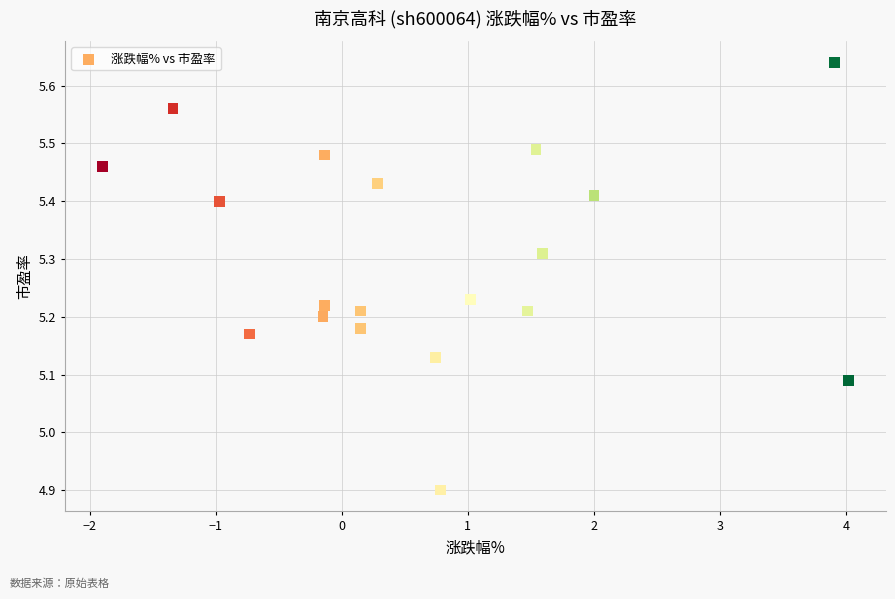

What is the range of Y values (max minus min)?

0.7